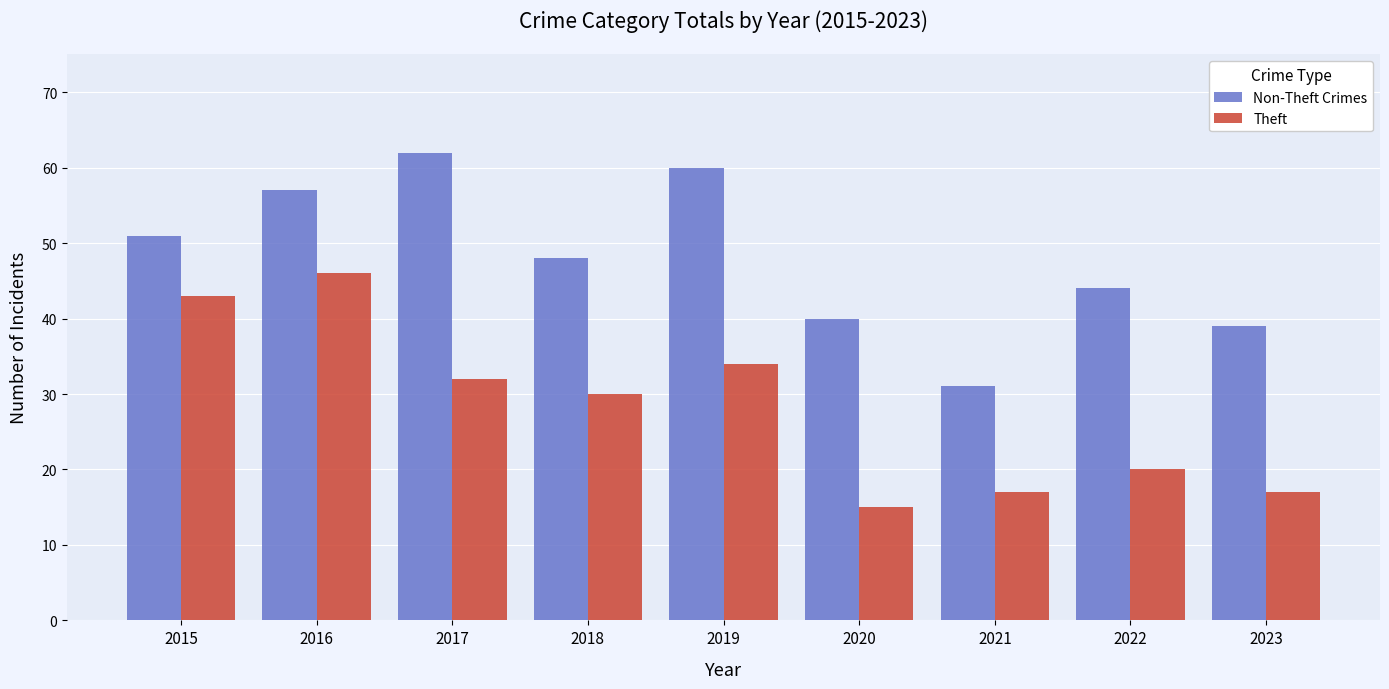

What is the sum of the Theft values at 2022 and 2017?

52